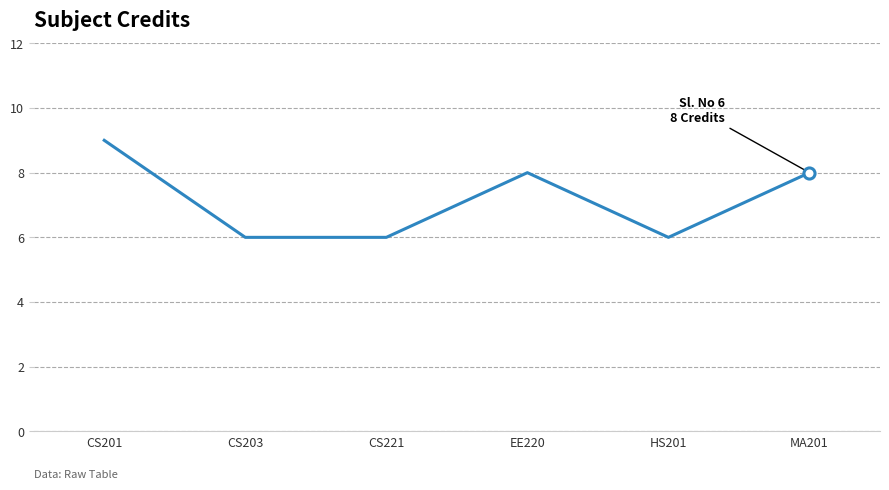

How many distinct data groups are displayed?

1